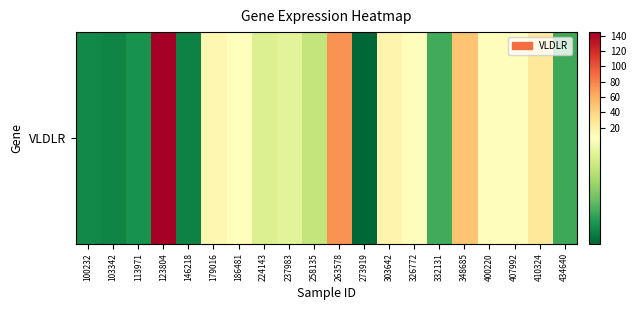

Rank the categories by value from highest to lowest.

123804, 263578, 348685, 410324, 303642, 179016, 326772, 400220, 407992, 186481, 237983, 224143, 258135, 332131, 434640, 113971, 100232, 103342, 146218, 273919